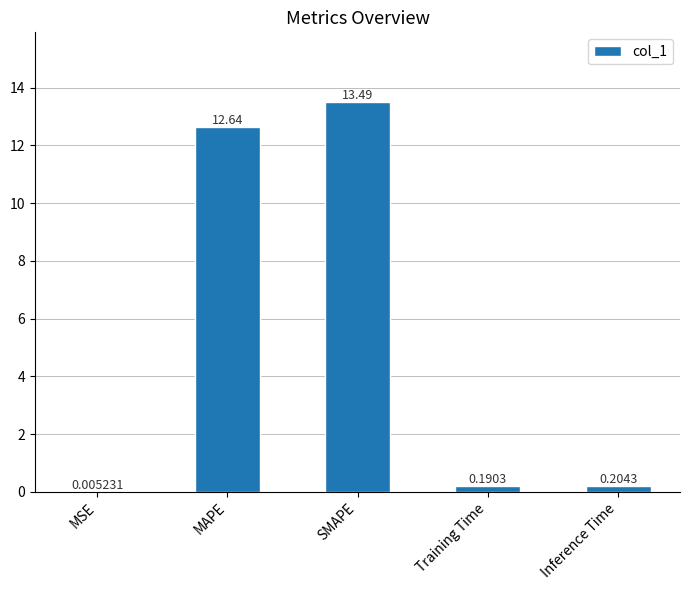

What is the maximum value shown in the chart?

13.5